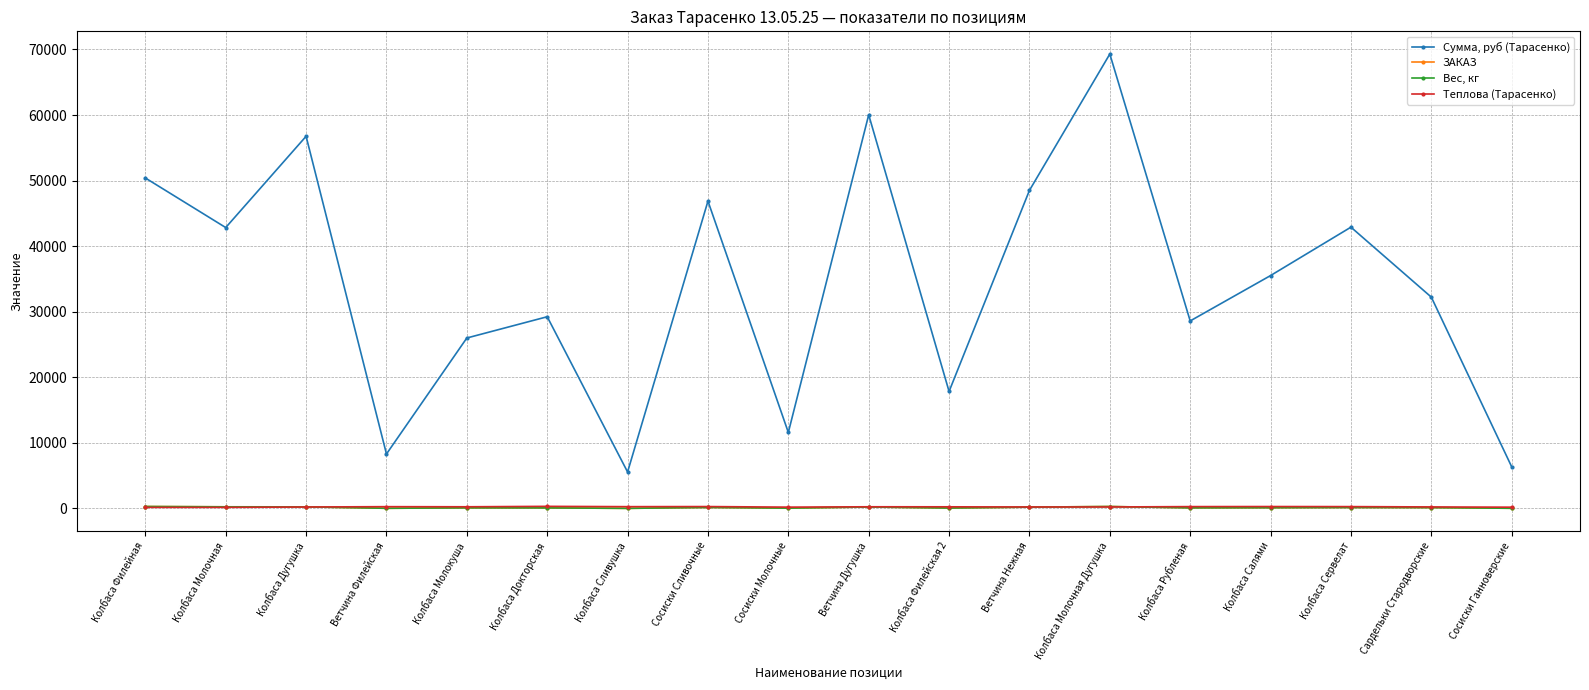

In ЗАКАЗ, how many points are higher than both neighbors (excluding endpoints)?

5